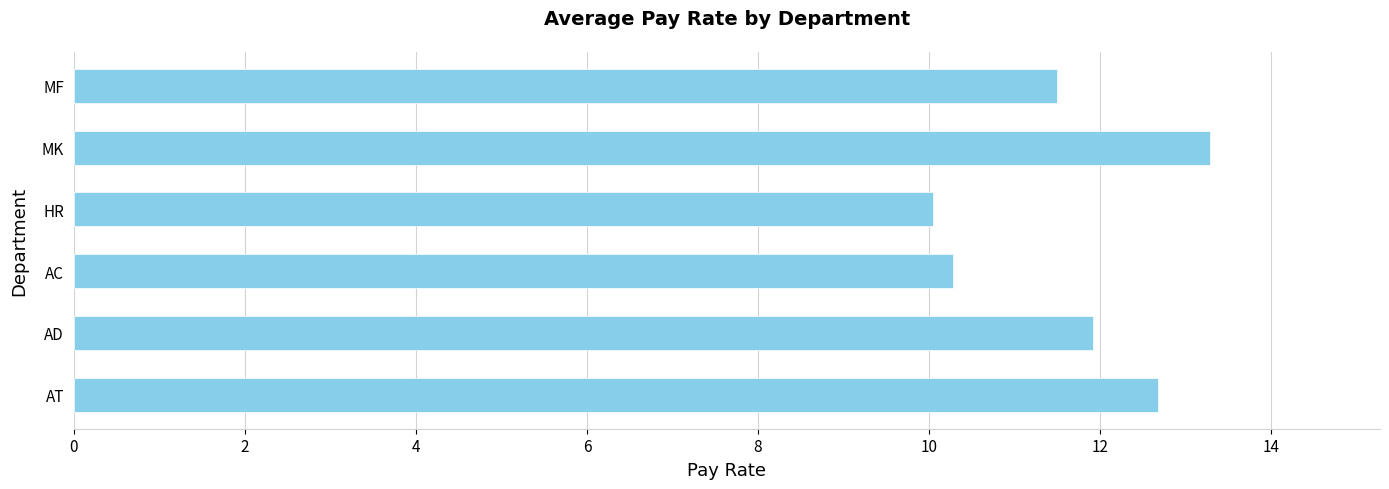

What value does the data have at MK?

13.3